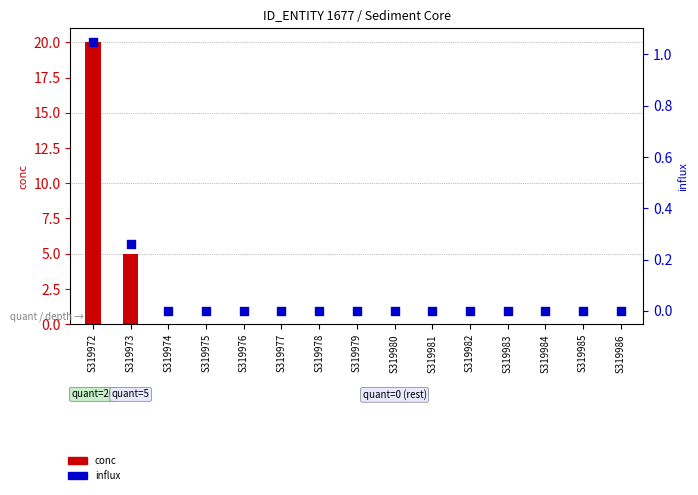

Which series contains the lowest Y value?

conc